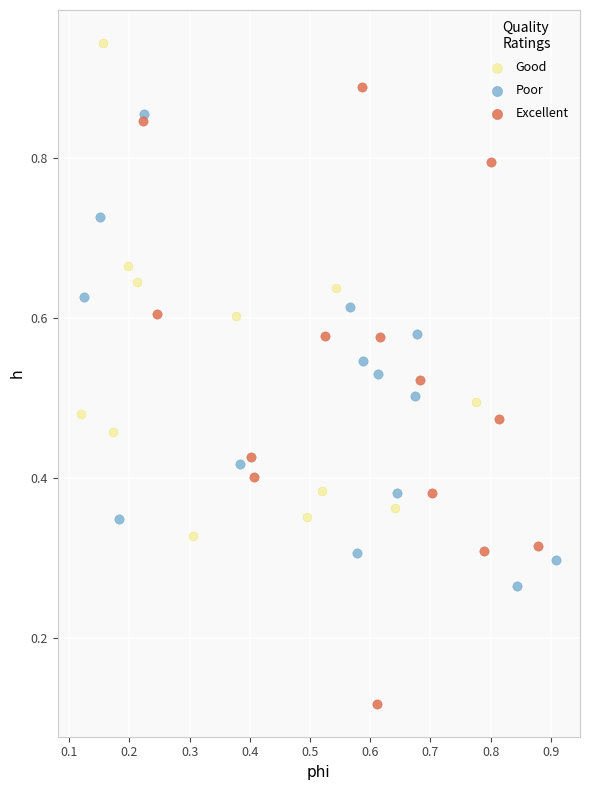

Which series has the widest spread of Y values?

Excellent